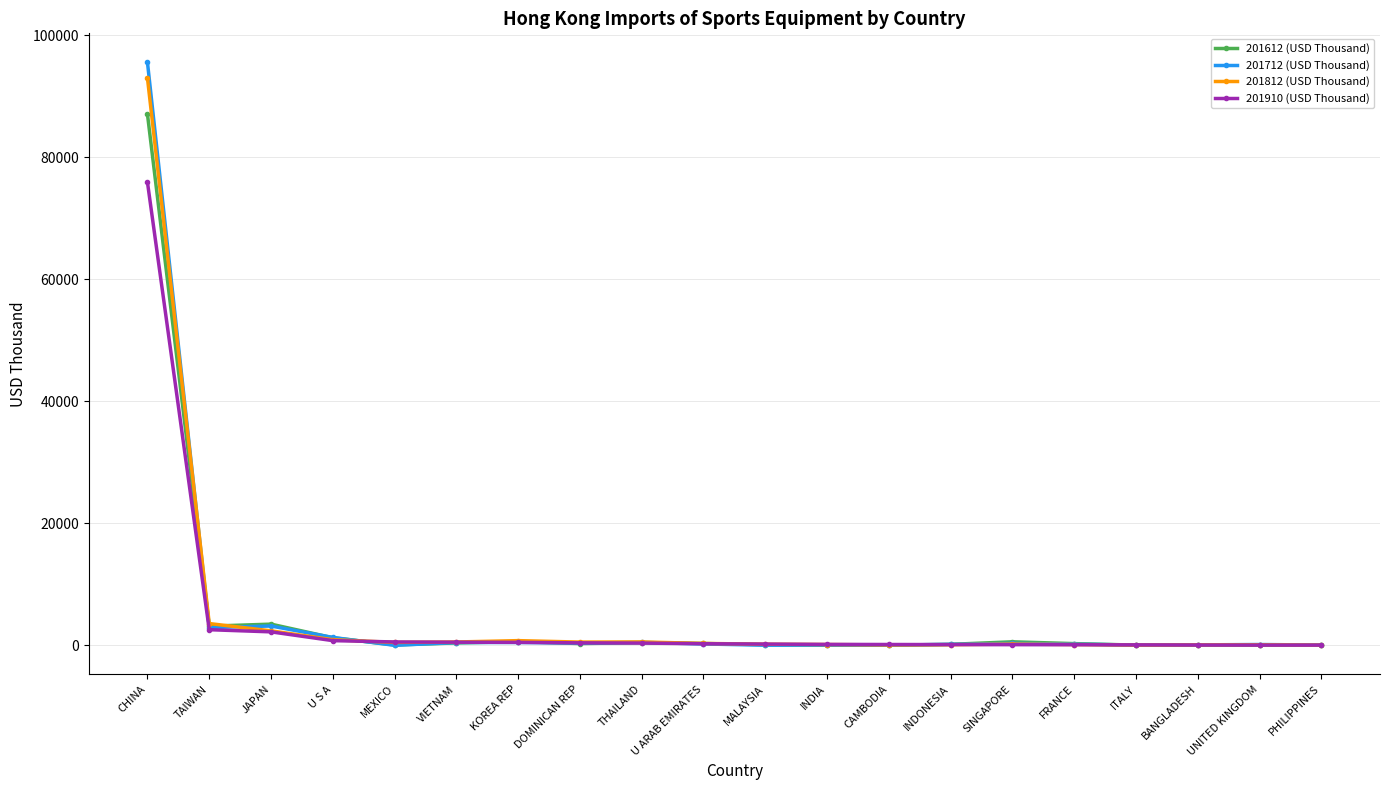

What is the total value across all series at ITALY?

291.1